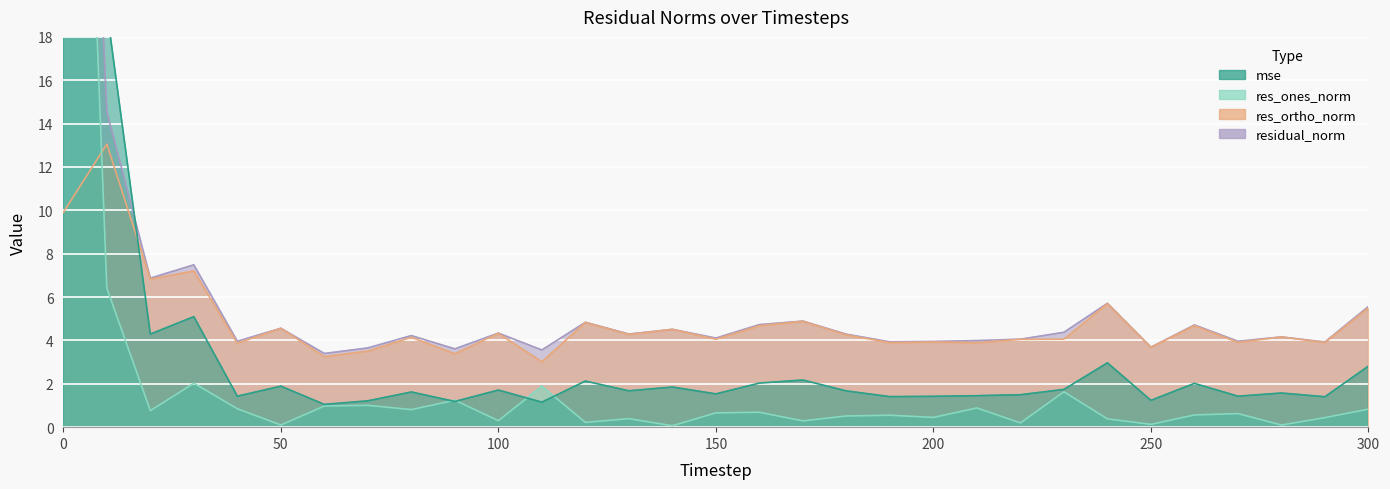

Reading left to right, list all the values displayed in this chart.

mse: 0=316.9	10=19.2	20=4.3	30=5.1	40=1.4	50=1.9	60=1.0	70=1.2	80=1.6	90=1.2	100=1.7	110=1.2	120=2.1	130=1.7	140=1.9	150=1.5	160=2.0	170=2.2	180=1.7	190=1.4	200=1.4	210=1.5	220=1.5	230=1.7	240=3.0	250=1.2	260=2.0	270=1.4	280=1.6	290=1.4	300=2.8
res_ones_norm: 0=58.2	10=6.4	20=0.8	30=2.0	40=0.8	50=0.1	60=1.0	70=1.0	80=0.8	90=1.2	100=0.3	110=1.9	120=0.2	130=0.4	140=0.1	150=0.7	160=0.7	170=0.3	180=0.5	190=0.5	200=0.4	210=0.9	220=0.2	230=1.6	240=0.4	250=0.1	260=0.6	270=0.6	280=0.1	290=0.4	300=0.8
res_ortho_norm: 0=9.9	10=13.1	20=6.8	30=7.2	40=3.9	50=4.6	60=3.3	70=3.5	80=4.1	90=3.4	100=4.3	110=3.0	120=4.8	130=4.3	140=4.5	150=4.1	160=4.7	170=4.9	180=4.3	190=3.9	200=3.9	210=3.9	220=4.1	230=4.1	240=5.7	250=3.7	260=4.7	270=3.9	280=4.2	290=3.9	300=5.5
residual_norm: 0=59.0	10=14.5	20=6.9	30=7.5	40=4.0	50=4.6	60=3.4	70=3.7	80=4.2	90=3.6	100=4.3	110=3.6	120=4.8	130=4.3	140=4.5	150=4.1	160=4.7	170=4.9	180=4.3	190=3.9	200=4.0	210=4.0	220=4.1	230=4.4	240=5.7	250=3.7	260=4.7	270=4.0	280=4.2	290=3.9	300=5.6